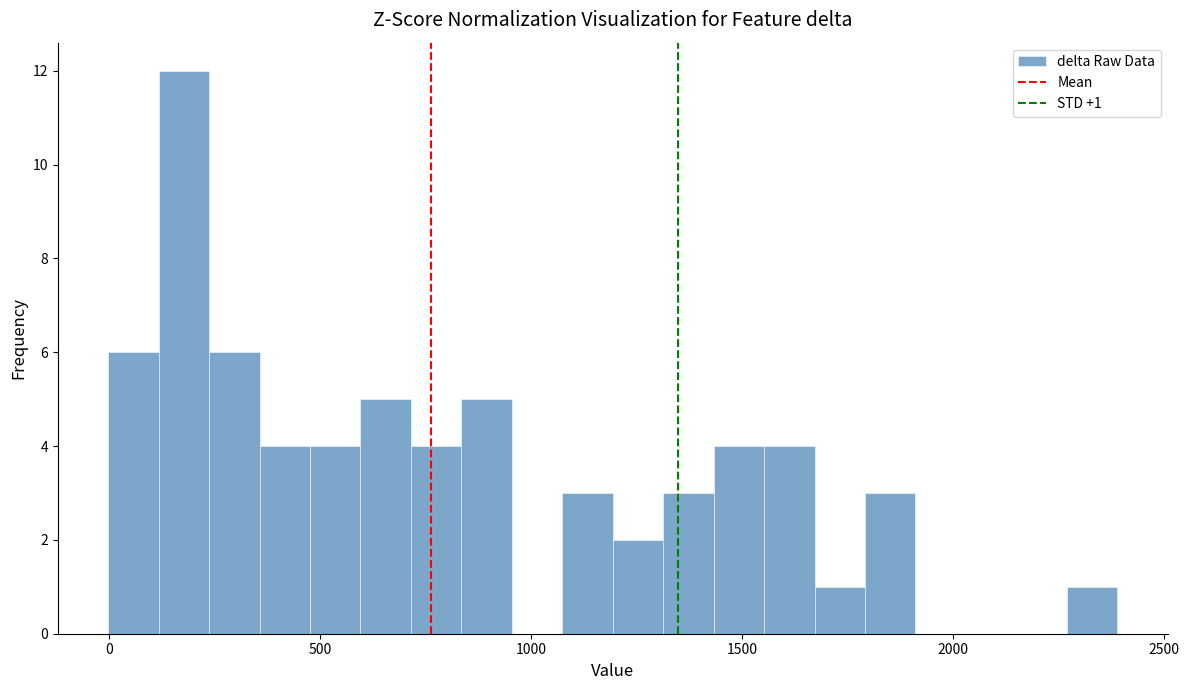

Read against the x-axis, roughly where is the centre of the tallest bar?

200